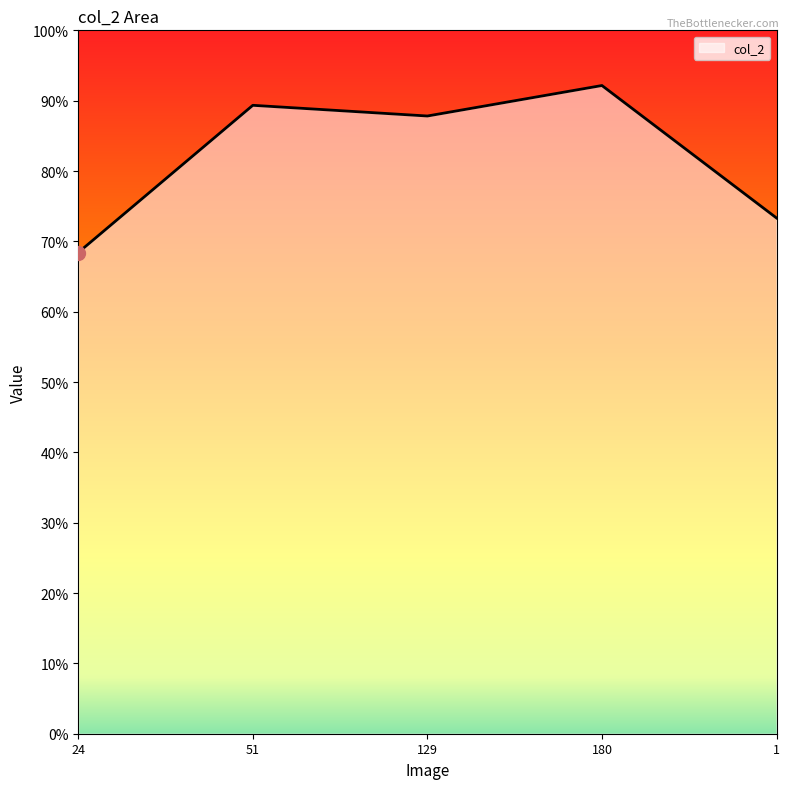

Does the chart display data point markers on the line(s)?

No